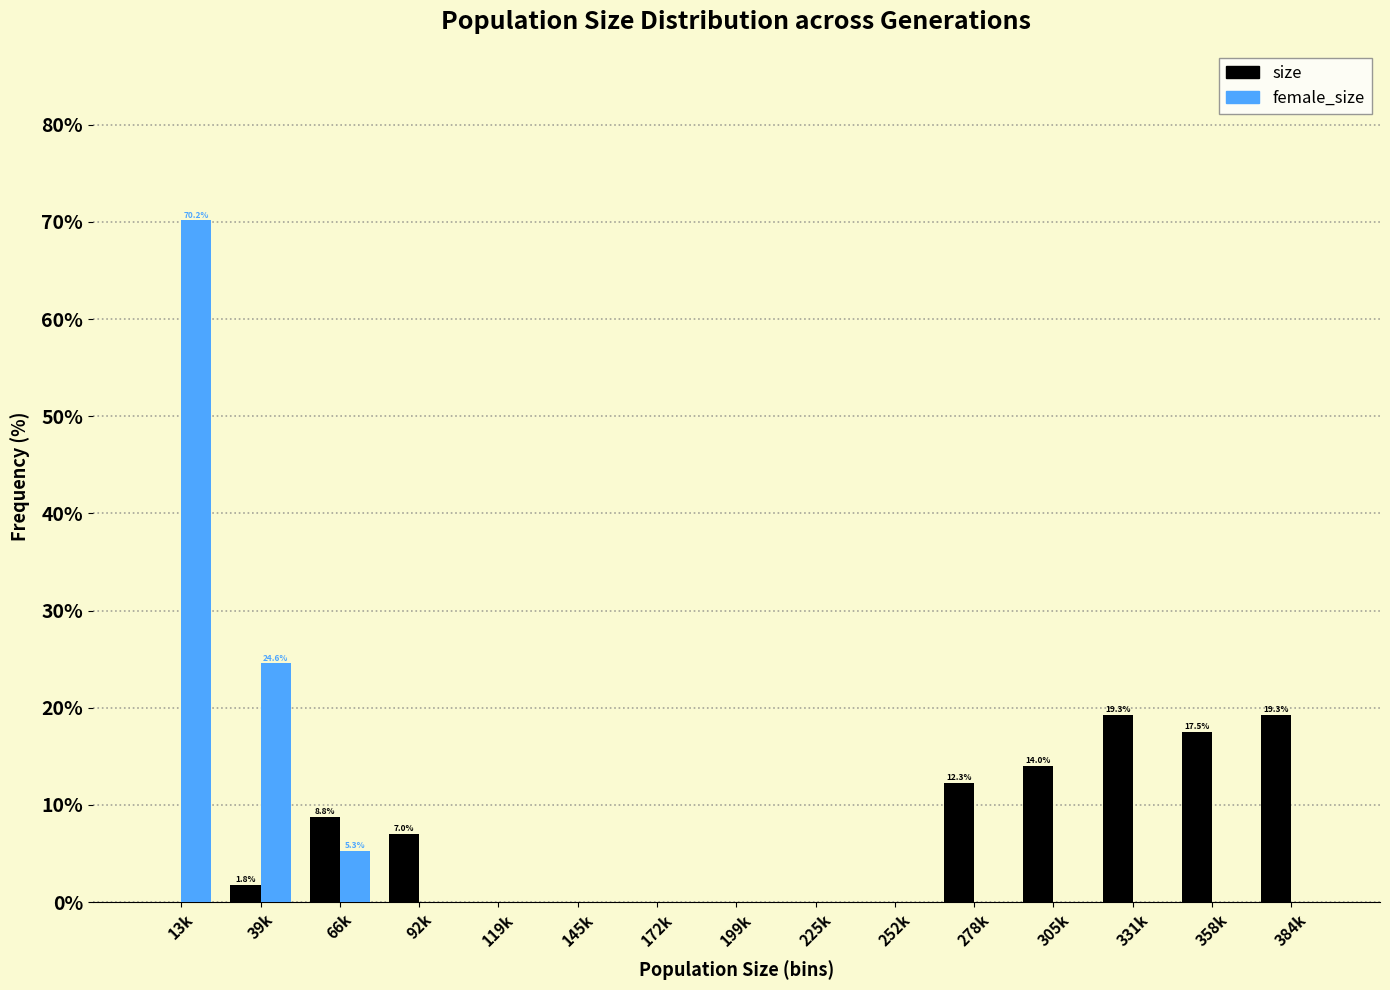

Reading left to right, what are all the values shown in this chart?

size: 13k=0.0	39k=1.8	66k=8.8	92k=7.0	119k=0.0	145k=0.0	172k=0.0	199k=0.0	225k=0.0	252k=0.0	278k=12.3	305k=14.0	331k=19.3	358k=17.5	384k=19.3
female_size: 13k=70.2	39k=24.6	66k=5.3	92k=0.0	119k=0.0	145k=0.0	172k=0.0	199k=0.0	225k=0.0	252k=0.0	278k=0.0	305k=0.0	331k=0.0	358k=0.0	384k=0.0